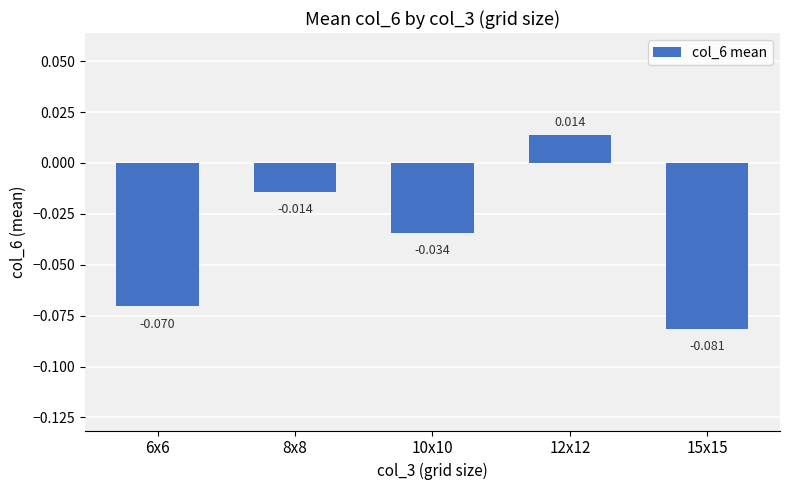

What position from the right is 12x12?

2